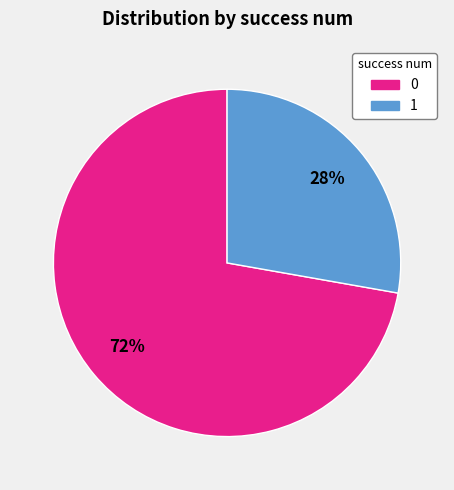

Which category has the biggest portion of the pie?

0